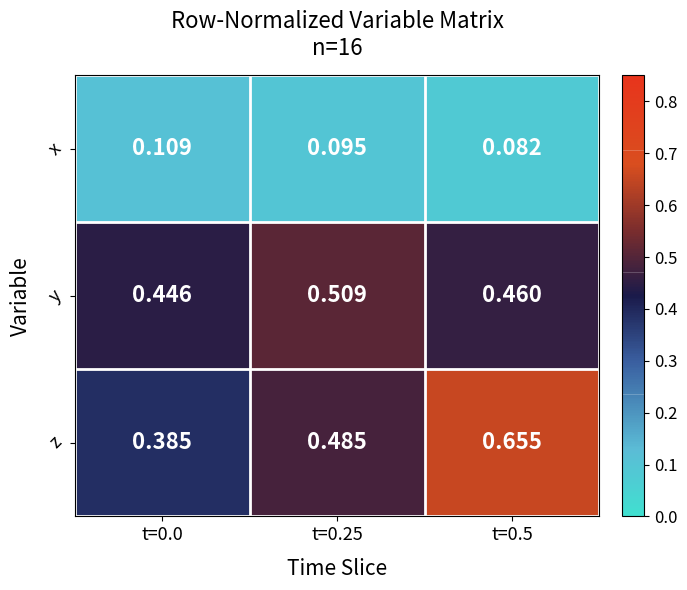

Rank the series at t=0.5 from highest to lowest value.

z, y, x